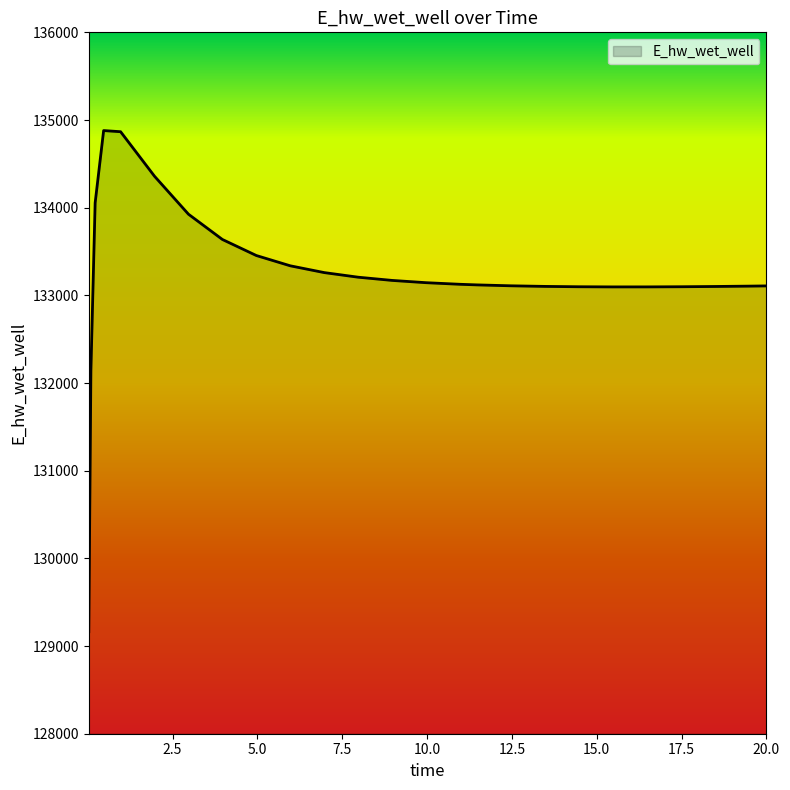

Count the number of data series in this chart.

1